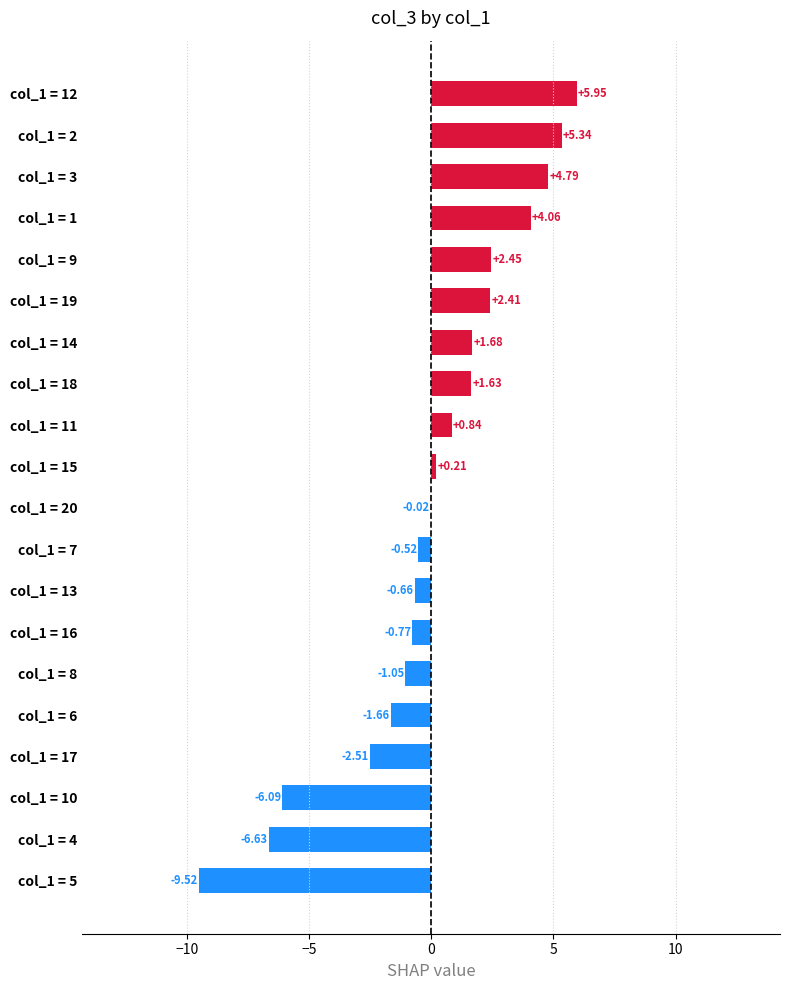

Are the bars horizontal?

Yes